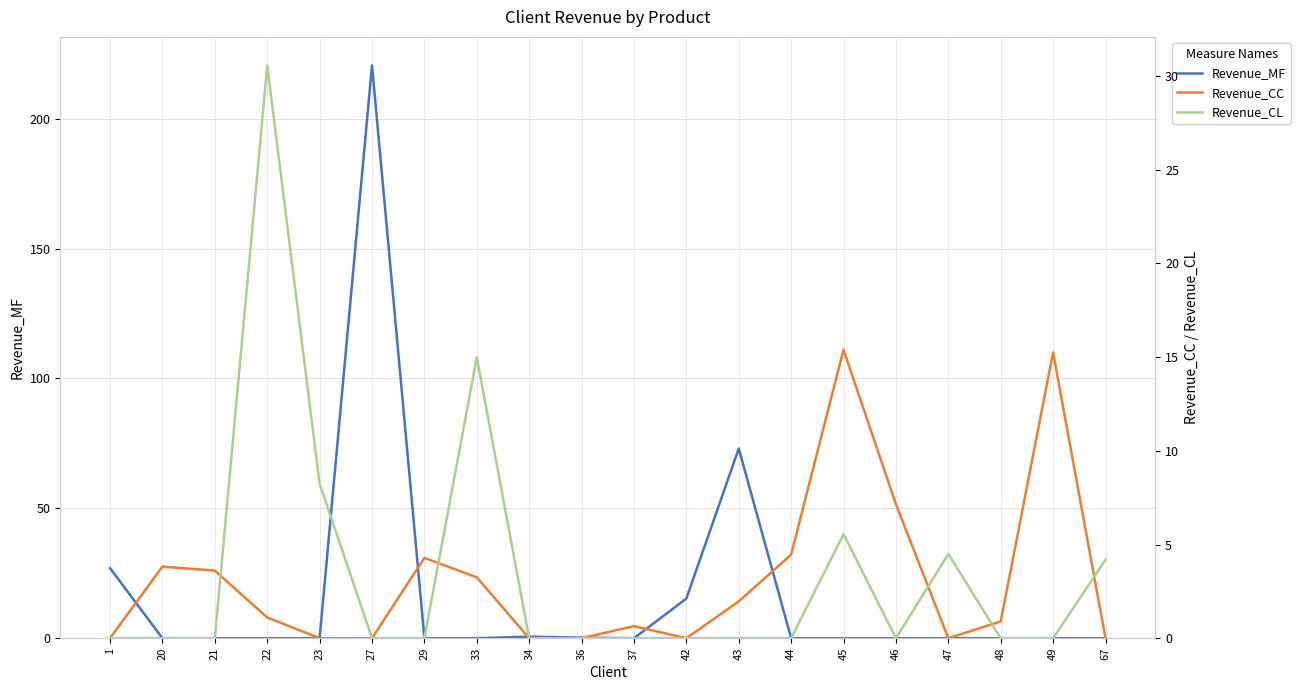

At how many categories does at least one series exceed 107?

1